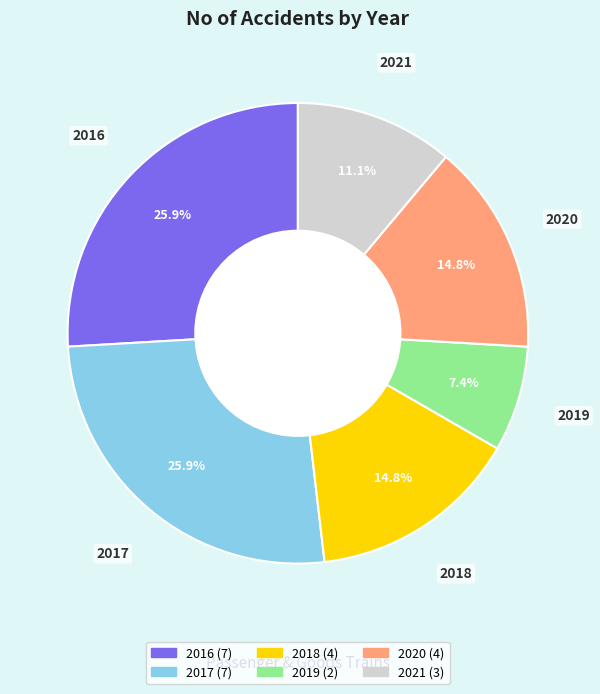

True or false: 2019 accounts for 1% of the total.

False